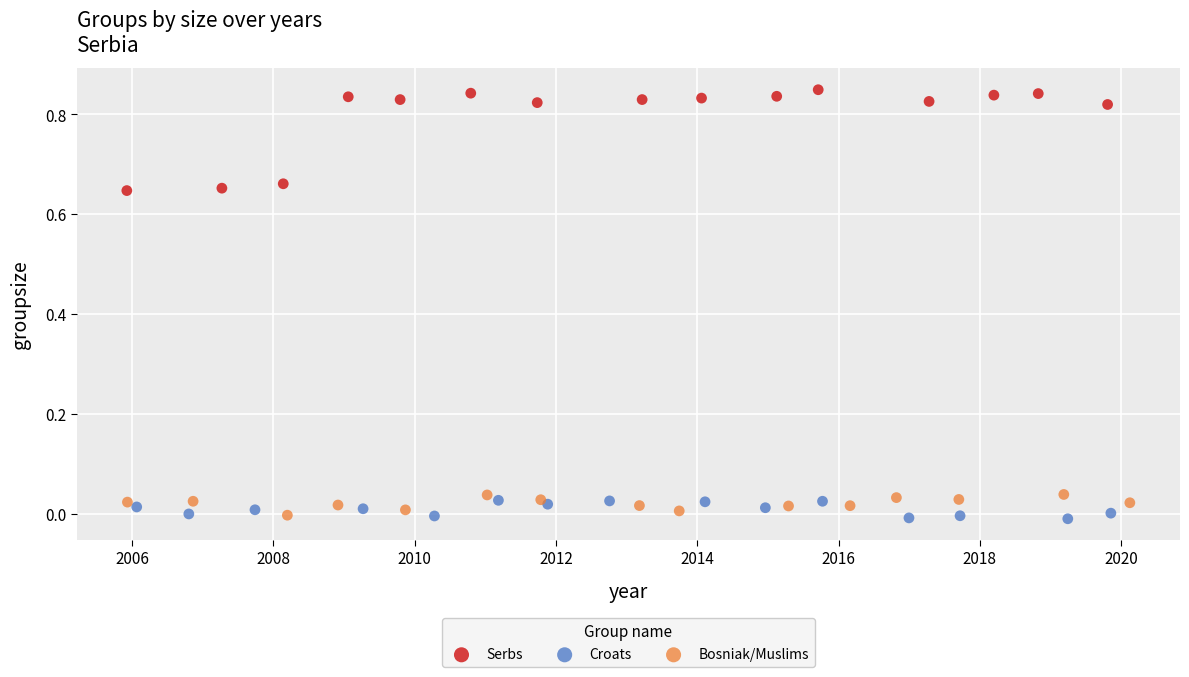

Which series has the widest spread of Y values?

Serbs